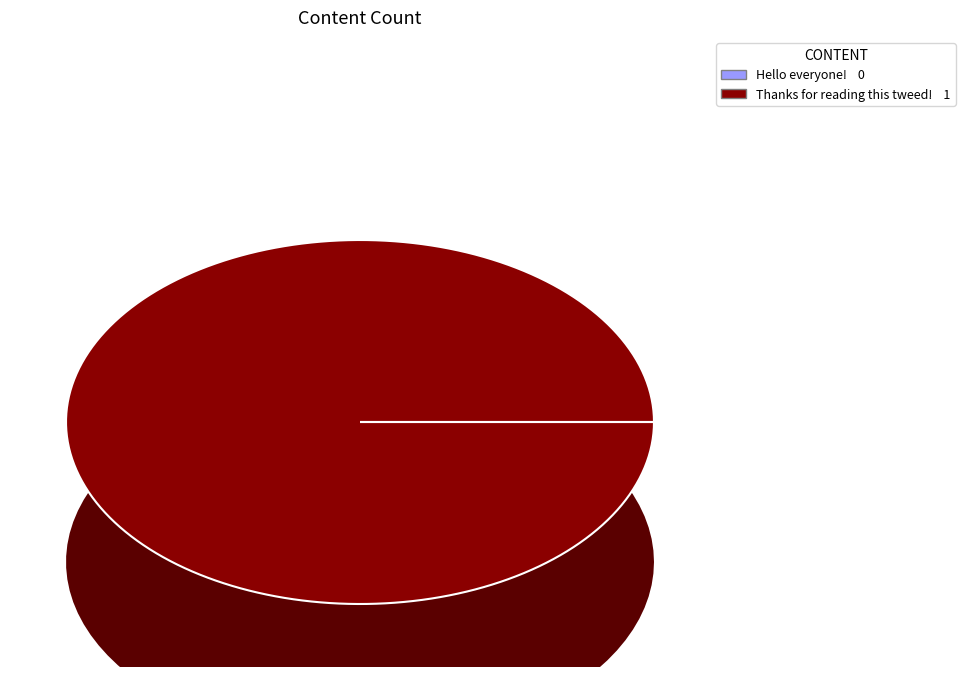

What is the majority slice?

Thanks for reading this tweed!